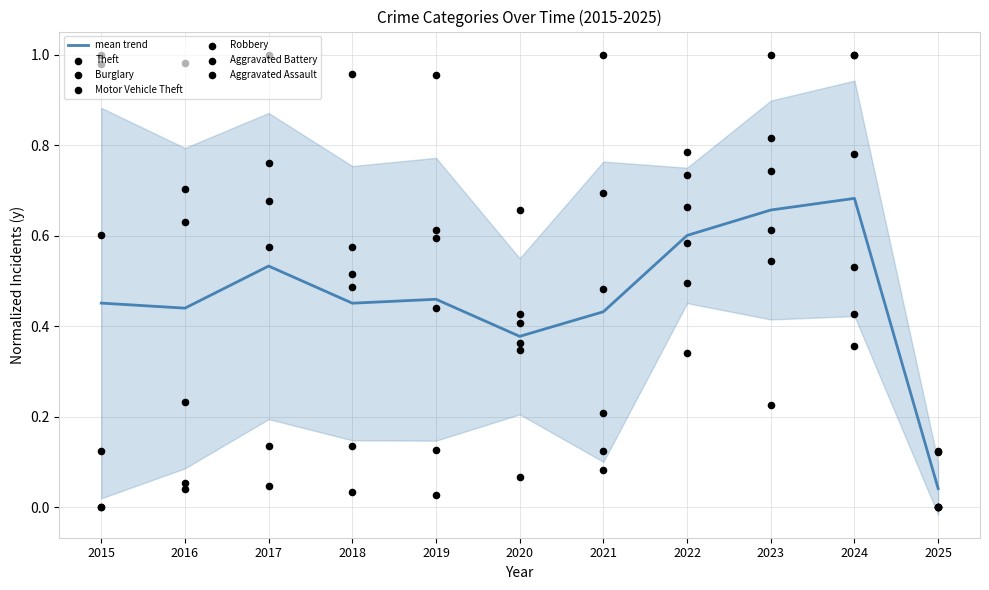

At how many categories does at least one series exceed 0?

11